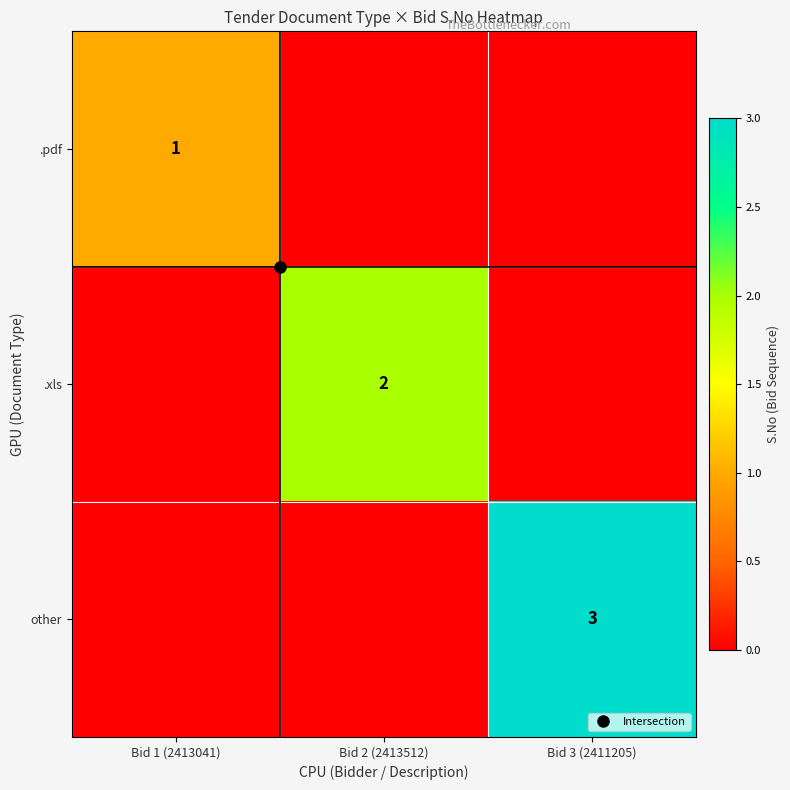

Which series has the largest range (max minus min)?

other